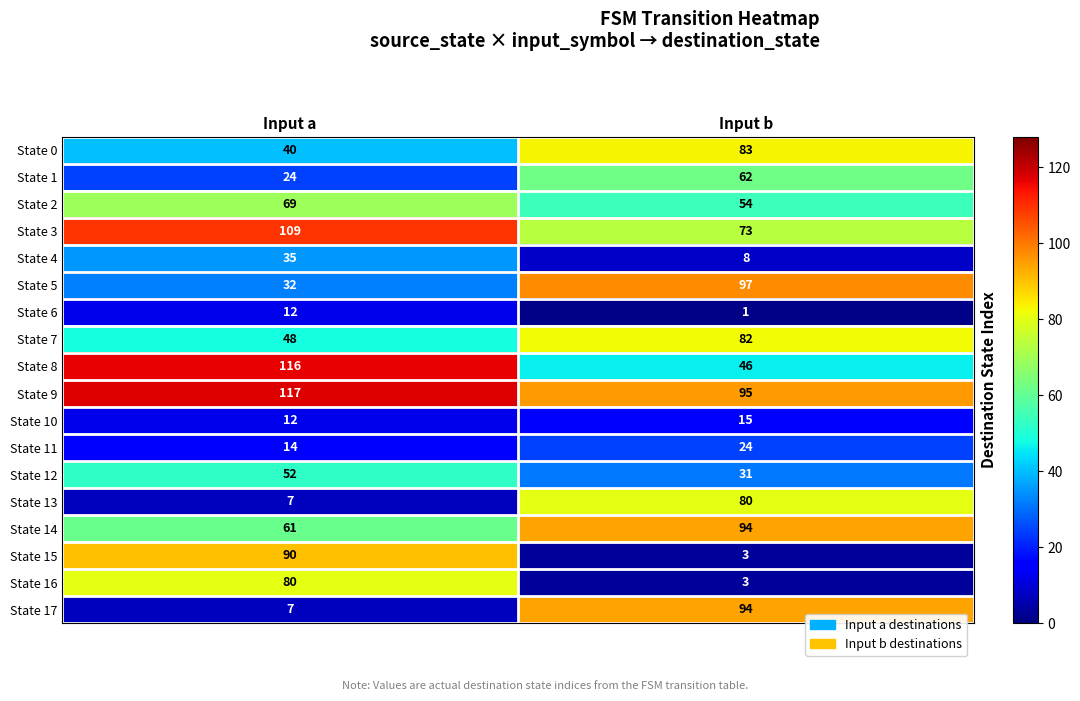

Read the State 14 value at Input a, to the nearest 10.

60